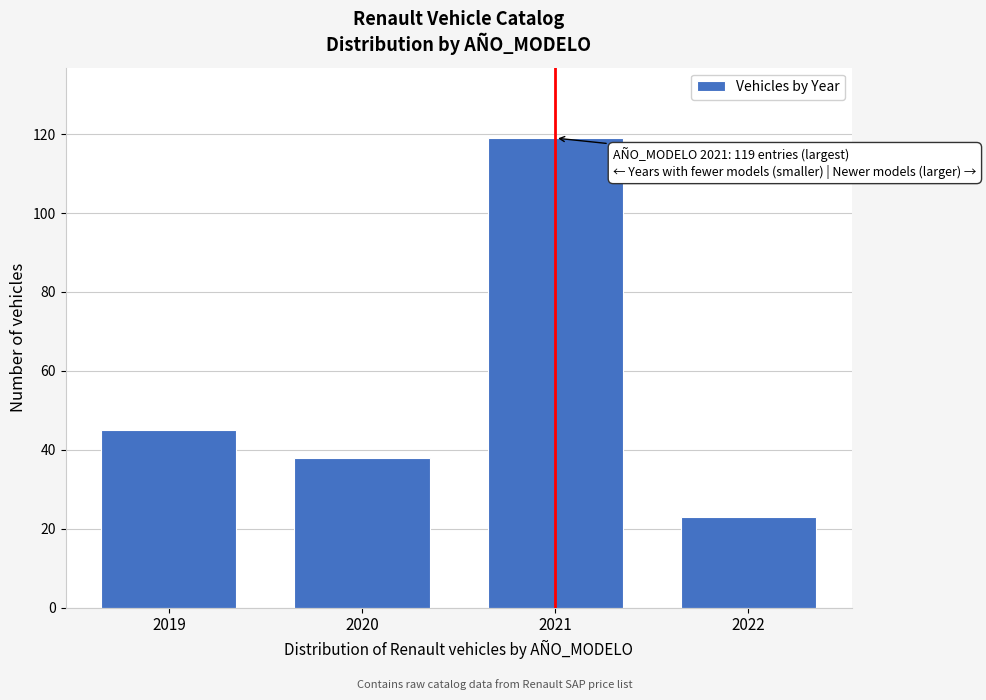

Reading left to right, list all the values displayed in this chart.

45	38	119	23